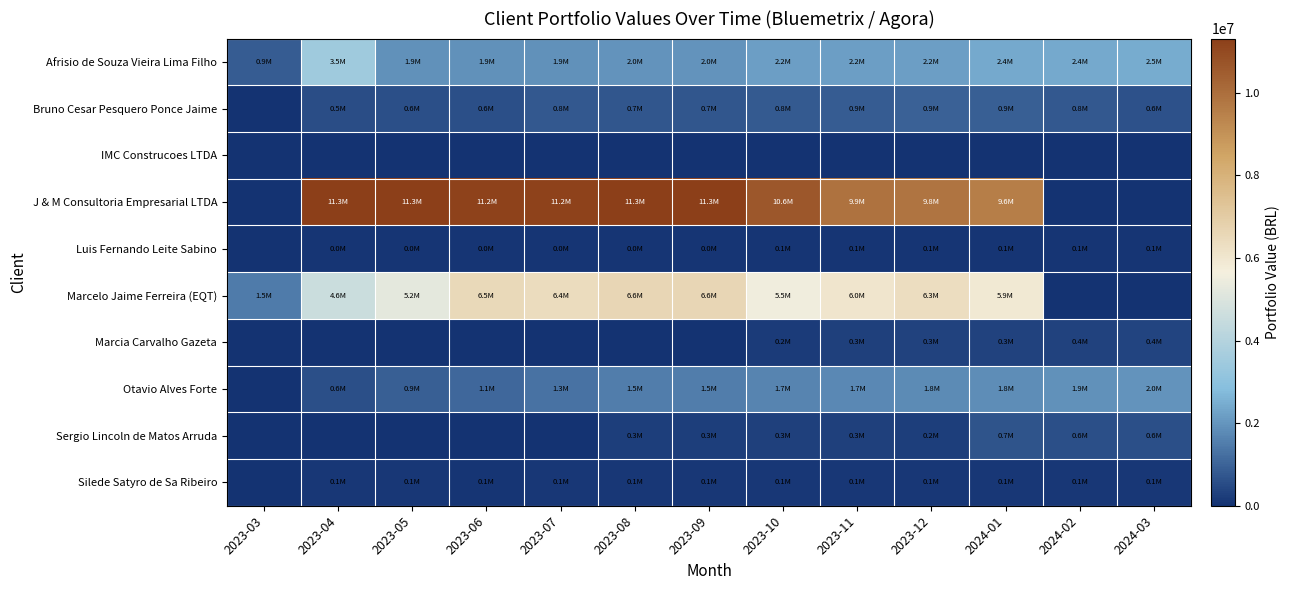

Reading right to left, extract all data points from this chart.

Afrisio de Souza Vieira Lima Filho: 2024-03=2451622.0	2024-02=2430374.0	2024-01=2414145.5	2023-12=2199647.6	2023-11=2192264.9	2023-10=2176208.4	2023-09=1960342.0	2023-08=1960342.0	2023-07=1935545.7	2023-06=1908117.7	2023-05=1906831.9	2023-04=3483945.8	2023-03=868190.4
Bruno Cesar Pesquero Ponce Jaime: 2024-03=648324.1	2024-02=761428.7	2024-01=898539.3	2023-12=947228.4	2023-11=863626.6	2023-10=799452.1	2023-09=738358.5	2023-08=738358.5	2023-07=789504.5	2023-06=607825.6	2023-05=599473.9	2023-04=546727.2	2023-03=0.0
IMC Construcoes LTDA: 2024-03=0.0	2024-02=0.0	2024-01=0.0	2023-12=0.0	2023-11=0.0	2023-10=0.0	2023-09=0.0	2023-08=0.0	2023-07=0.0	2023-06=0.0	2023-05=0.0	2023-04=0.0	2023-03=0.0
J & M Consultoria Empresarial LTDA: 2024-03=0.0	2024-02=0.0	2024-01=9590204.7	2023-12=9838685.5	2023-11=9894525.6	2023-10=10639542.9	2023-09=11292226.0	2023-08=11292226.0	2023-07=11187314.2	2023-06=11184641.7	2023-05=11316351.2	2023-04=11275231.2	2023-03=0.0
Luis Fernando Leite Sabino: 2024-03=51530.6	2024-02=53591.9	2024-01=53031.7	2023-12=54409.3	2023-11=53285.8	2023-10=52206.9	2023-09=49637.4	2023-08=49637.4	2023-07=49282.5	2023-06=48654.9	2023-05=49605.1	2023-04=49186.7	2023-03=0.0
Marcelo Jaime Ferreira (EQT): 2024-03=0.0	2024-02=0.0	2024-01=5894011.0	2023-12=6324709.0	2023-11=6012373.2	2023-10=5546929.1	2023-09=6619418.1	2023-08=6619418.1	2023-07=6374183.6	2023-06=6535939.6	2023-05=5238743.0	2023-04=4576148.0	2023-03=1461495.6
Marcia Carvalho Gazeta: 2024-03=354294.2	2024-02=351764.4	2024-01=339524.4	2023-12=341173.1	2023-11=286308.6	2023-10=199581.7	2023-09=0.0	2023-08=0.0	2023-07=0.0	2023-06=0.0	2023-05=0.0	2023-04=0.0	2023-03=0.0
Otavio Alves Forte: 2024-03=1953987.4	2024-02=1920257.7	2024-01=1820821.2	2023-12=1801117.4	2023-11=1729872.0	2023-10=1663065.8	2023-09=1513219.0	2023-08=1513219.0	2023-07=1321354.9	2023-06=1101862.1	2023-05=889929.8	2023-04=615914.7	2023-03=0.0
Sergio Lincoln de Matos Arruda: 2024-03=590314.9	2024-02=587497.1	2024-01=694886.4	2023-12=244659.2	2023-11=268433.1	2023-10=267440.6	2023-09=263655.8	2023-08=263655.8	2023-07=0.0	2023-06=0.0	2023-05=0.0	2023-04=0.0	2023-03=0.0
Silede Satyro de Sa Ribeiro: 2024-03=113840.6	2024-02=114201.1	2024-01=112512.3	2023-12=121019.1	2023-11=114838.6	2023-10=116763.7	2023-09=119103.4	2023-08=119103.4	2023-07=101584.2	2023-06=62123.6	2023-05=100131.4	2023-04=99252.8	2023-03=0.0